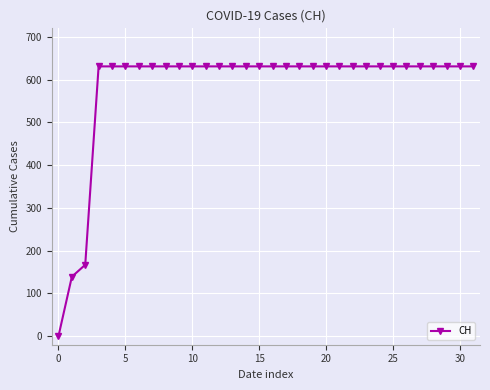

Does the chart have visible grid lines?

Yes